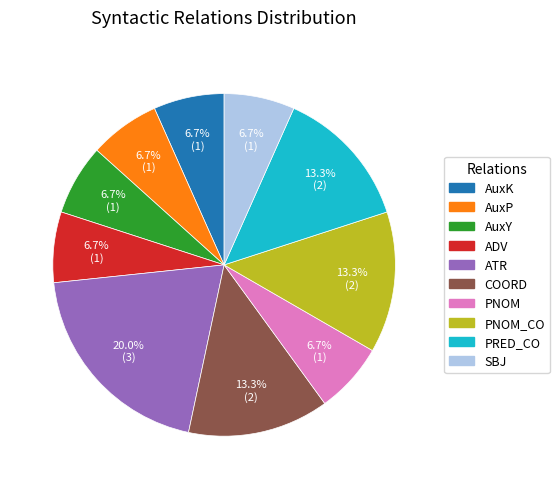

Does any single category account for the majority?

No